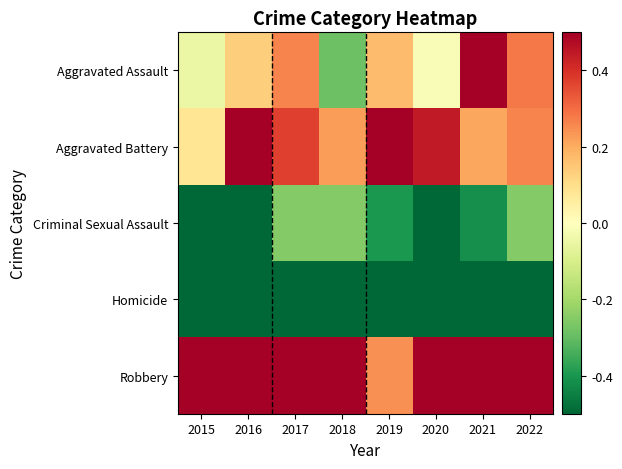

Which label corresponds to the largest value in the chart?

2016